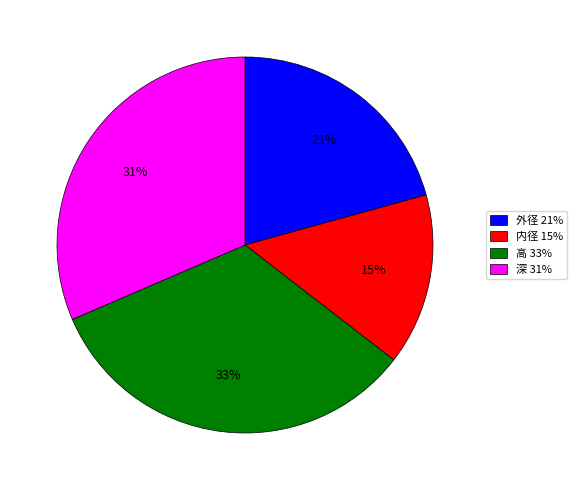

Which category has the biggest portion of the pie?

高